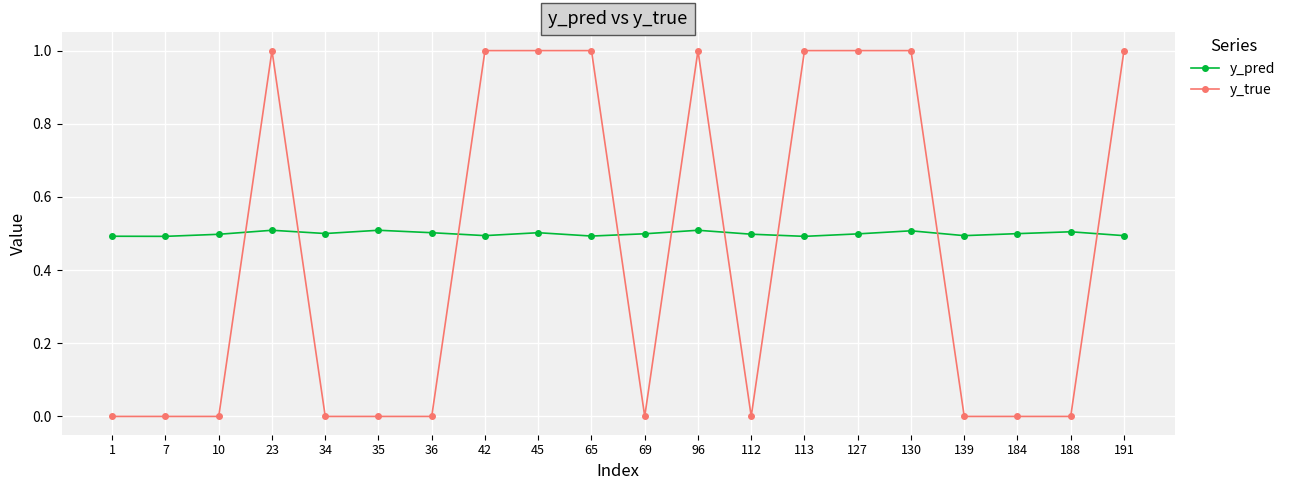

How many y_true values are between 0 and 1?

20